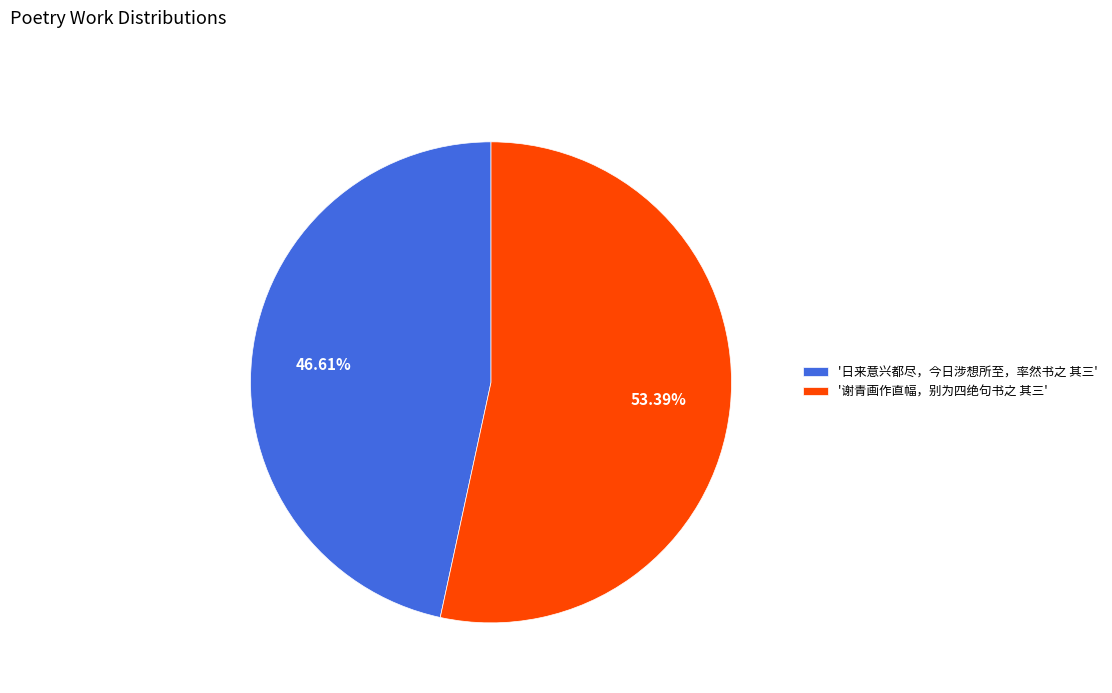

Which slice represents more than half of the pie?

'谢青画作直幅，别为四绝句书之 其三'